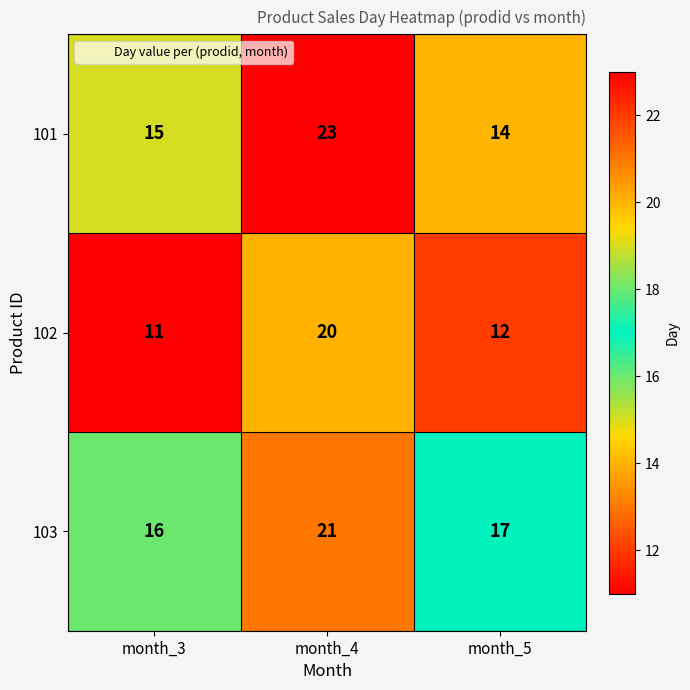

What is the average value of the 102 series?

14